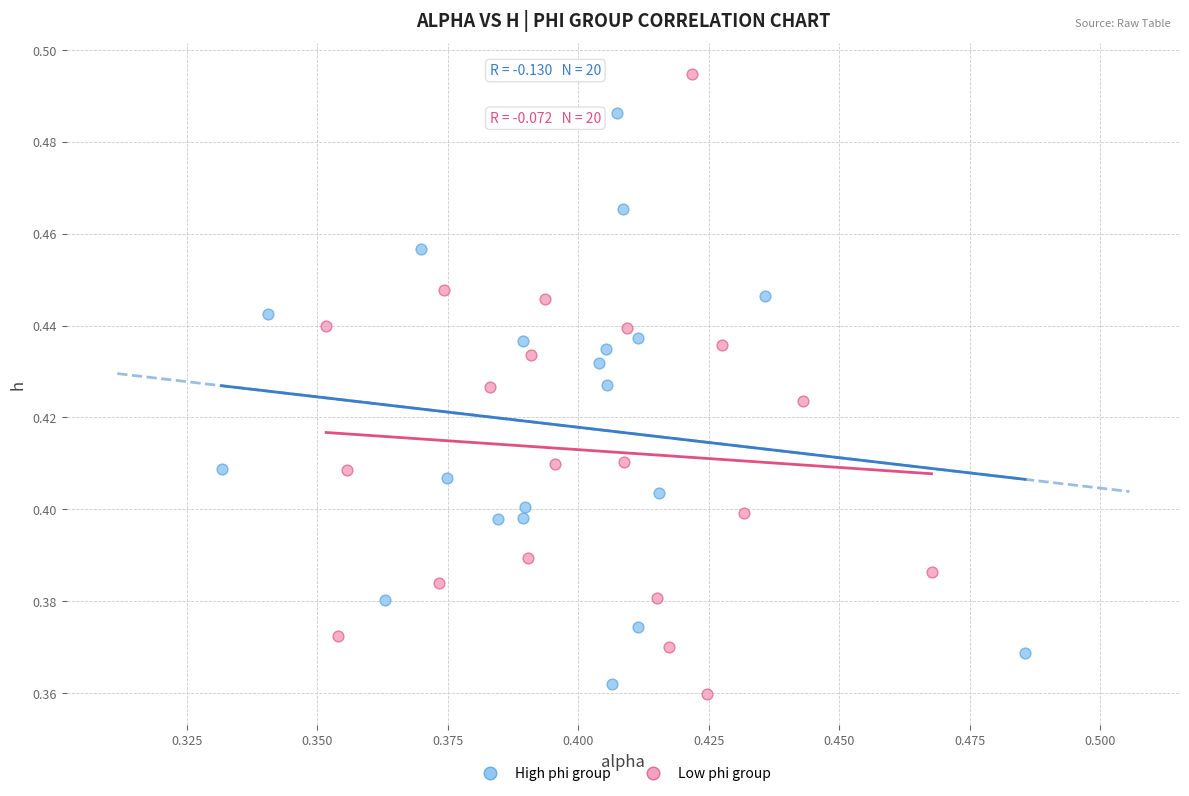

Which series has the largest Y range (max minus min)?

Low phi group